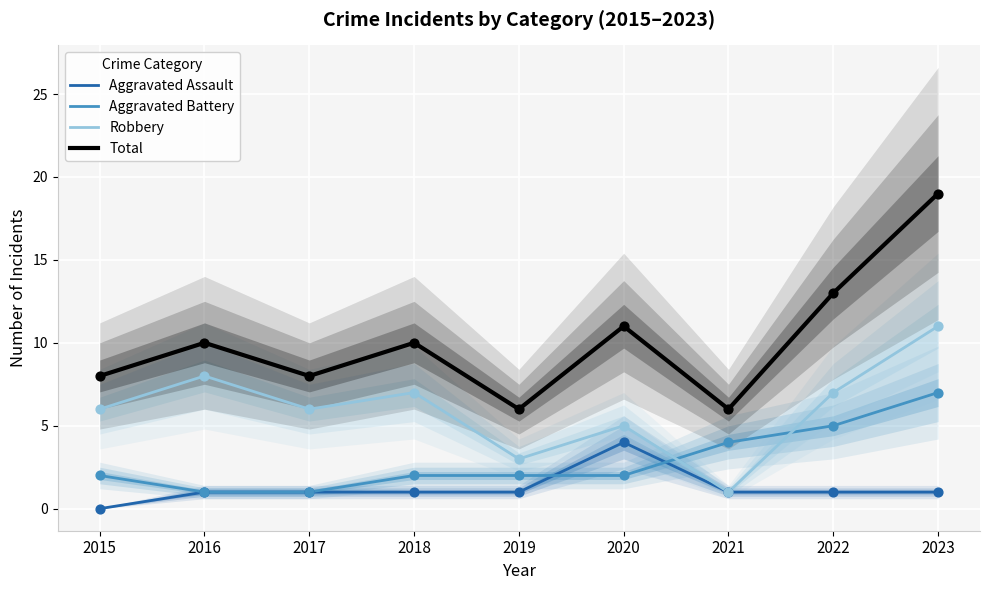

What is the total value across all series at 2021?

12